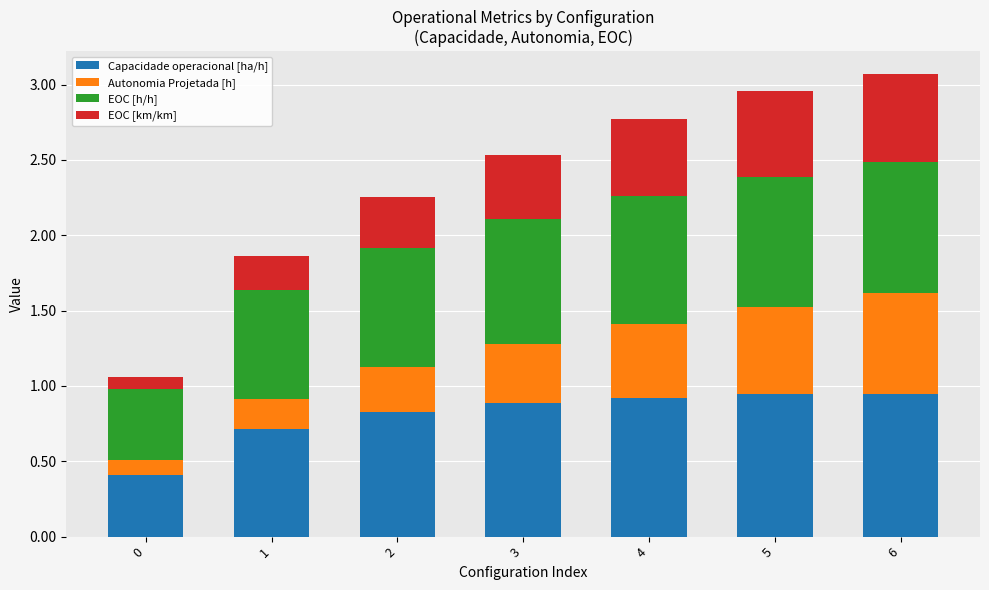

What is the total value across all series at 4?

2.8